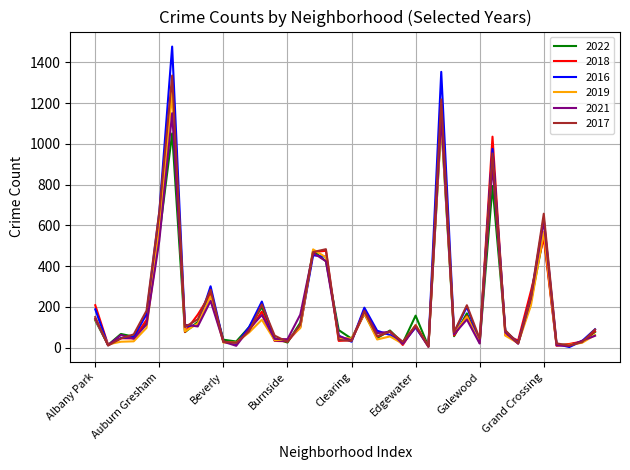

What is the highest value of the 2019 series?

1249